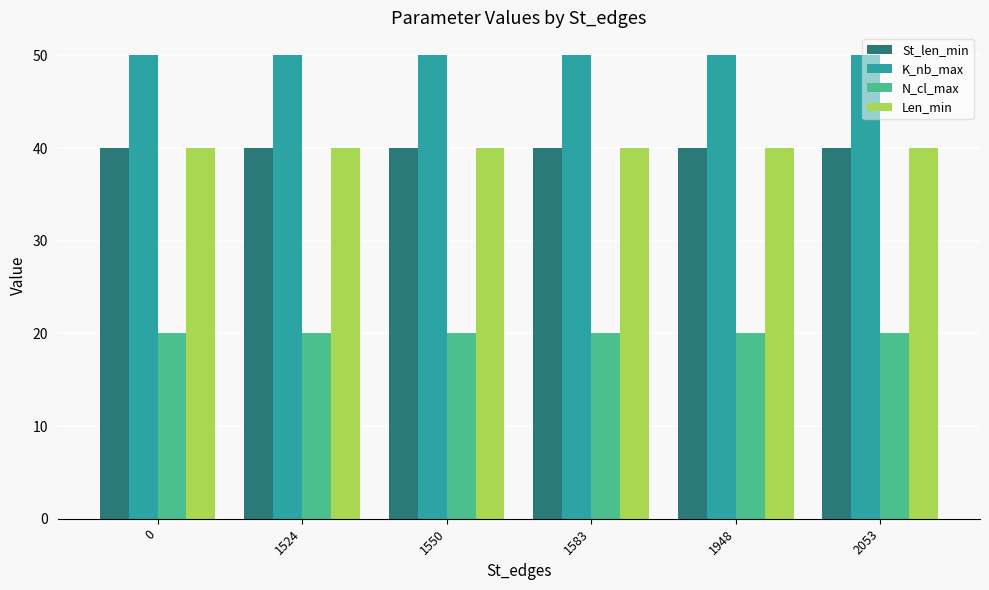

The N_cl_max series shows 29 at 1583. True or false?

False